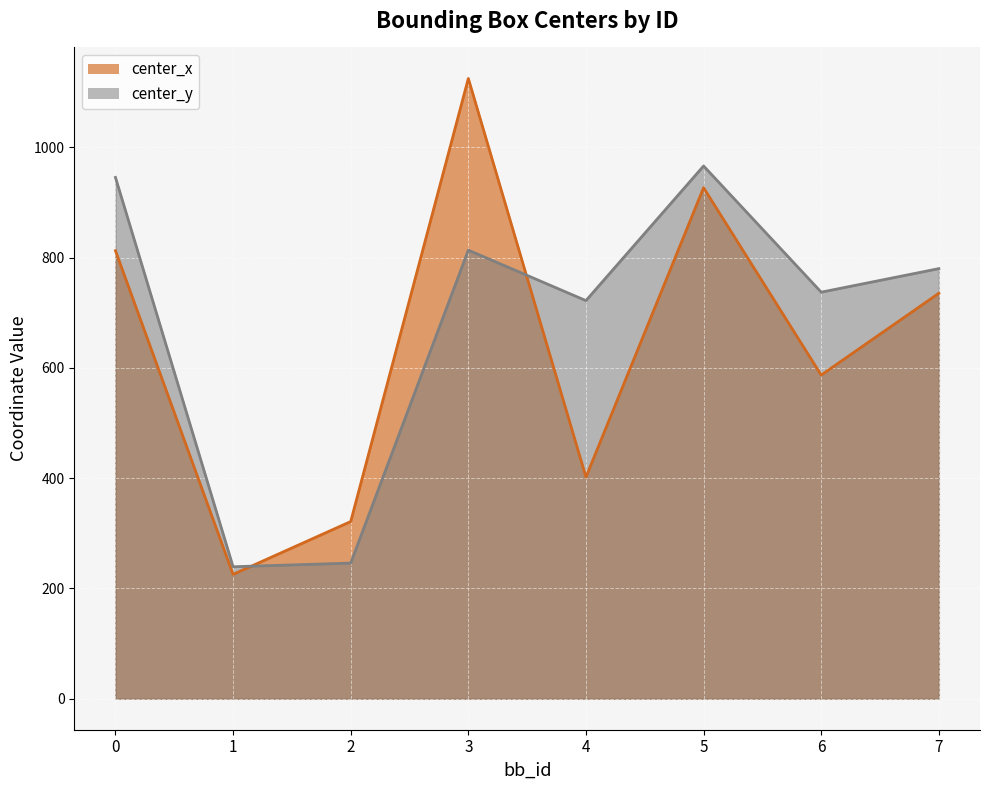

What is the lowest value of the center_x series?

225.5